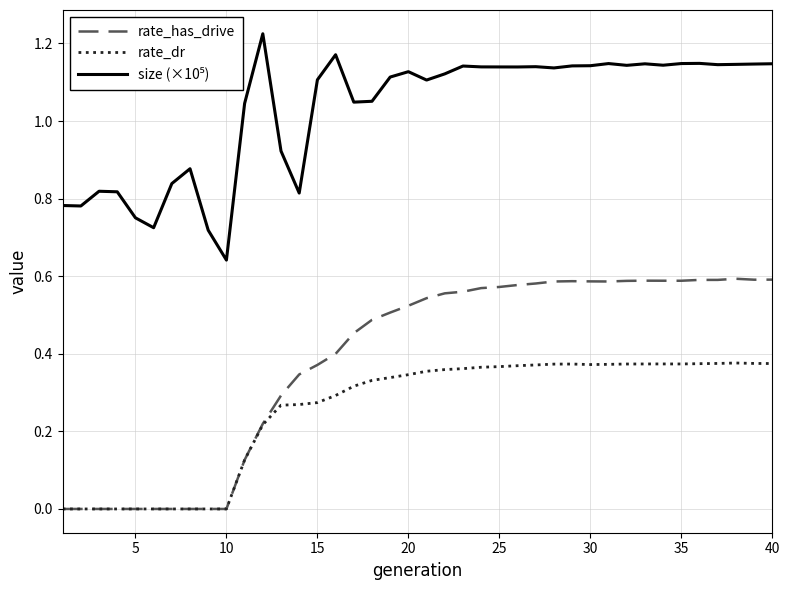

Which series has the widest spread of values?

rate_has_drive